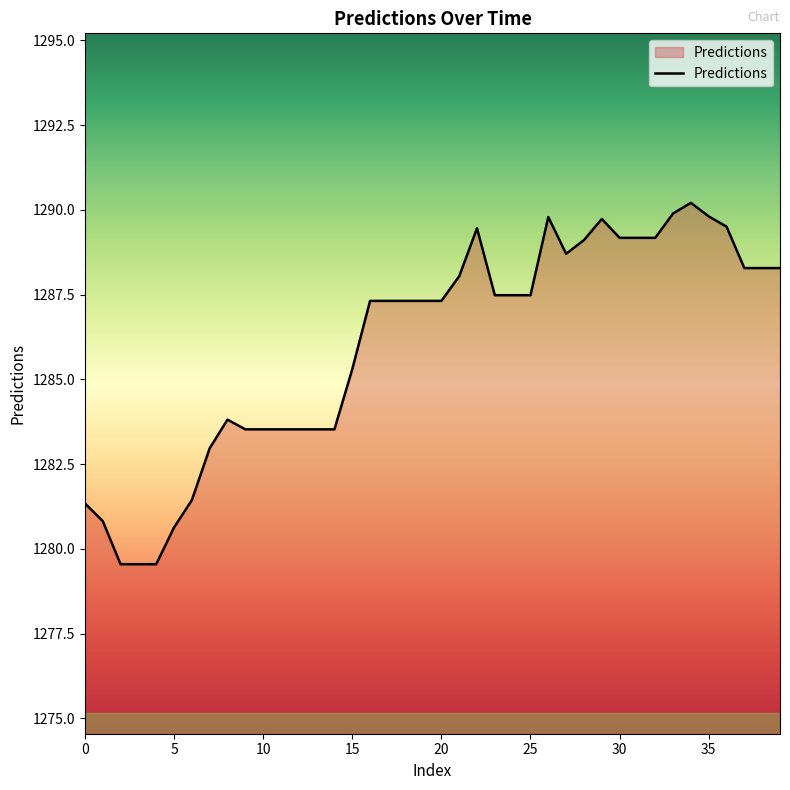

What is the smallest value displayed?

1279.5